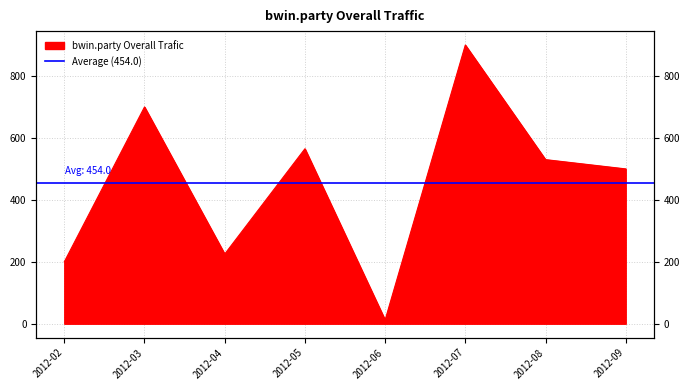

How many series are shown in this chart?

1